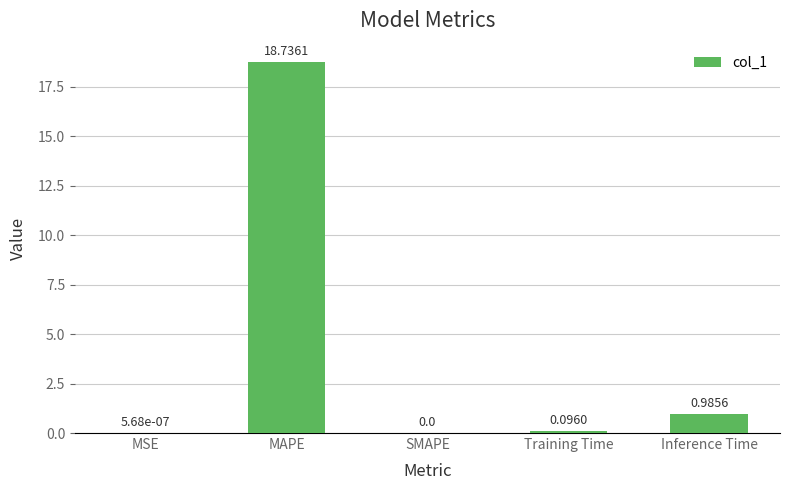

At which label is the value closest to 9?

Inference Time